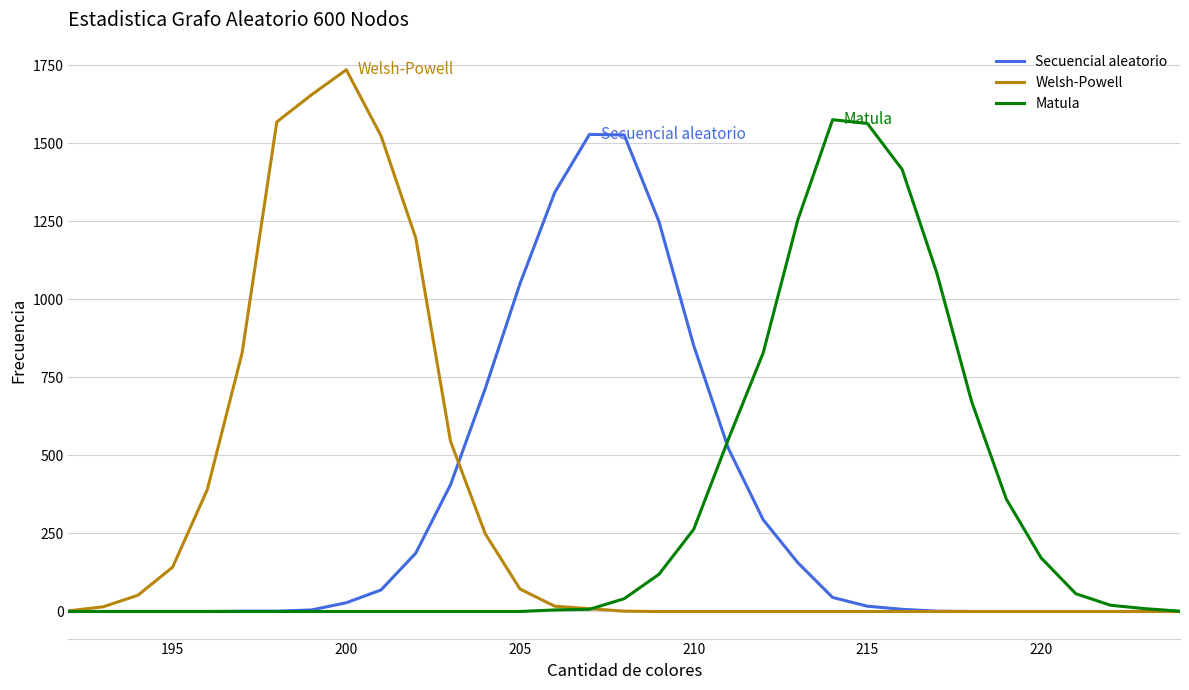

Which series has the largest range (max minus min)?

Welsh-Powell